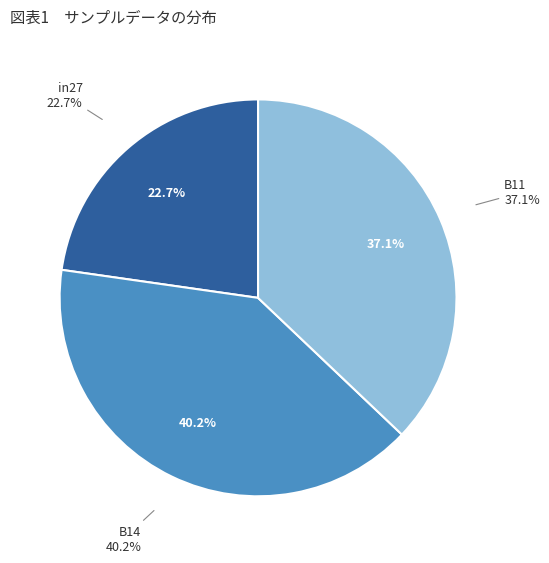

Combined, what portion of the pie is in27 and B11?

59.8%